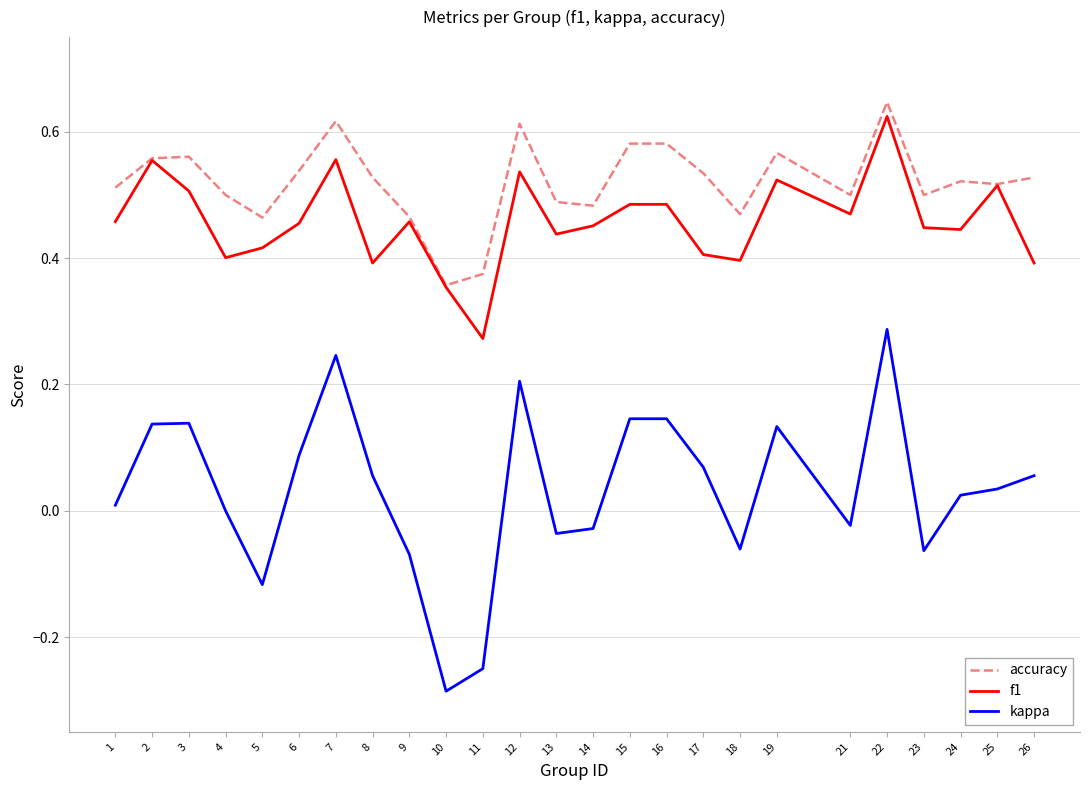

True or false: kappa and f1 intersect in this chart.

False